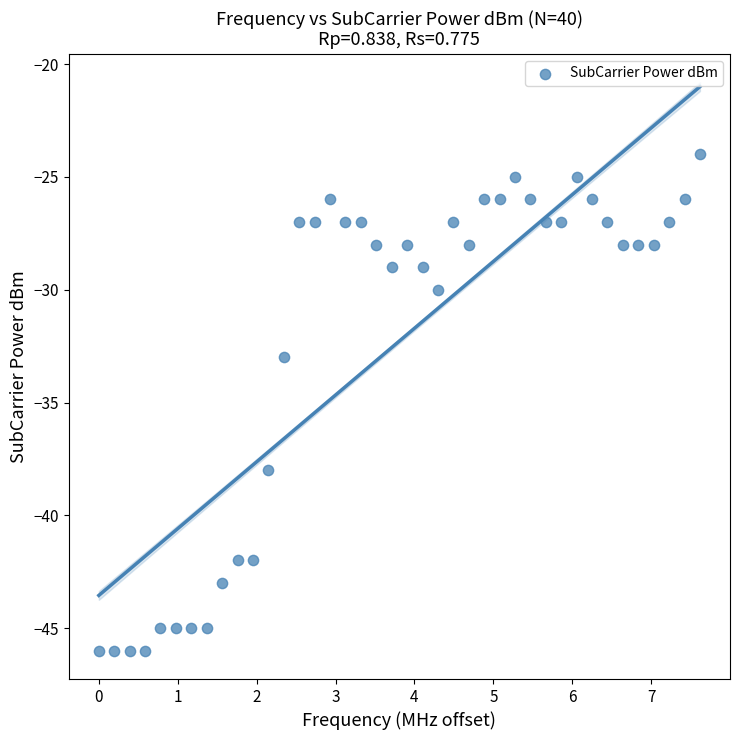

What is the range of Y values (max minus min)?

22